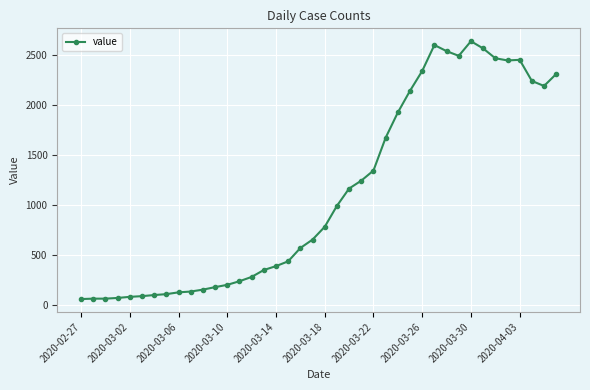

What is the minimum value shown in the chart?

61